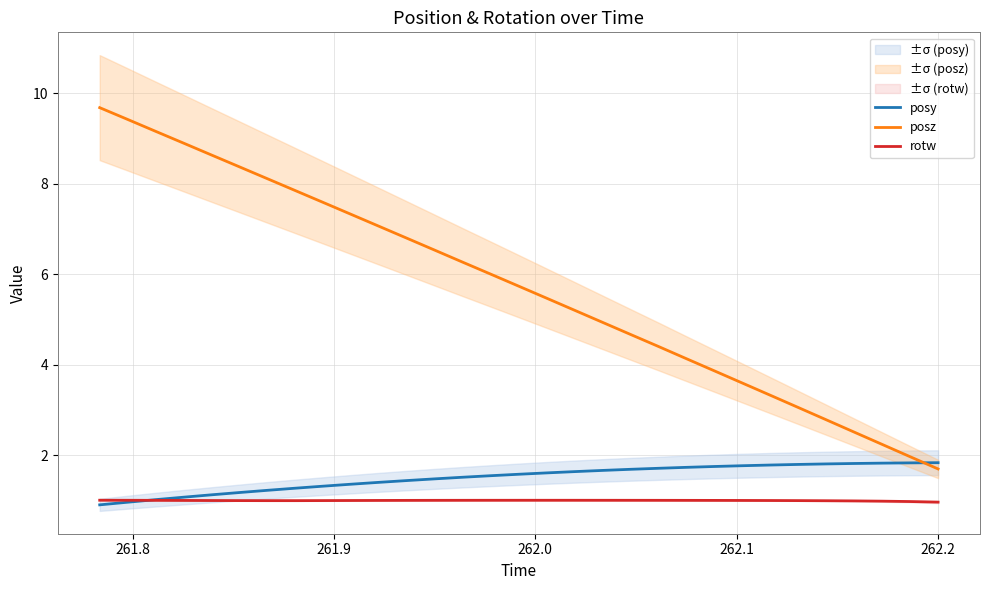

How many lines are shown in the chart?

3